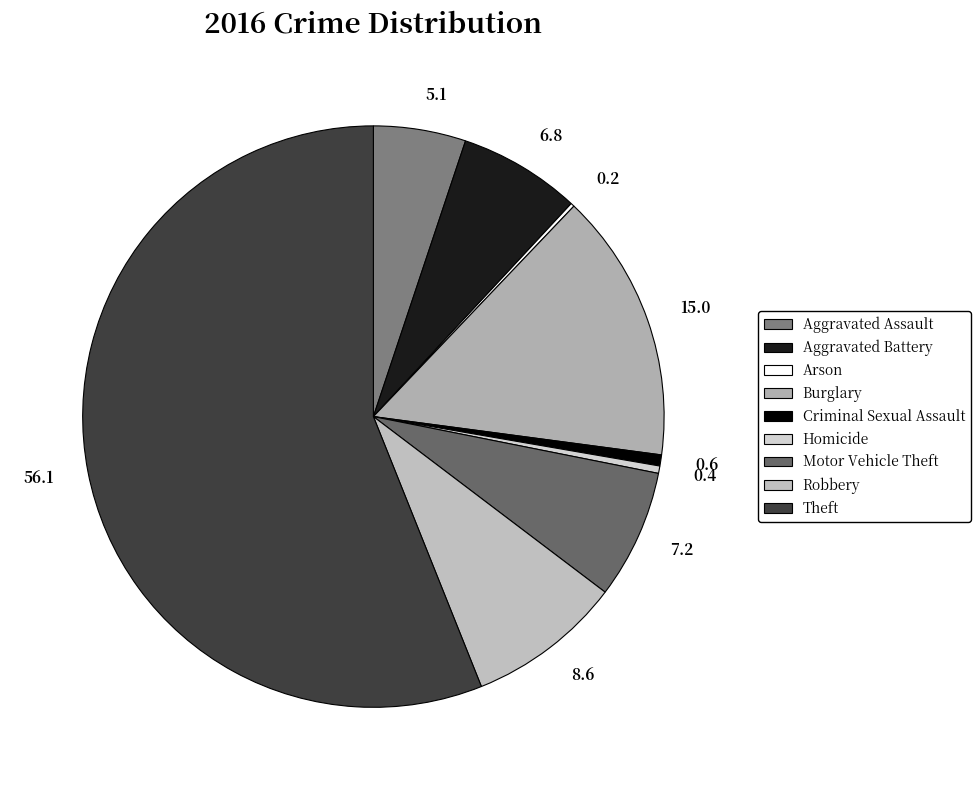

Is Theft the majority of the pie?

Yes